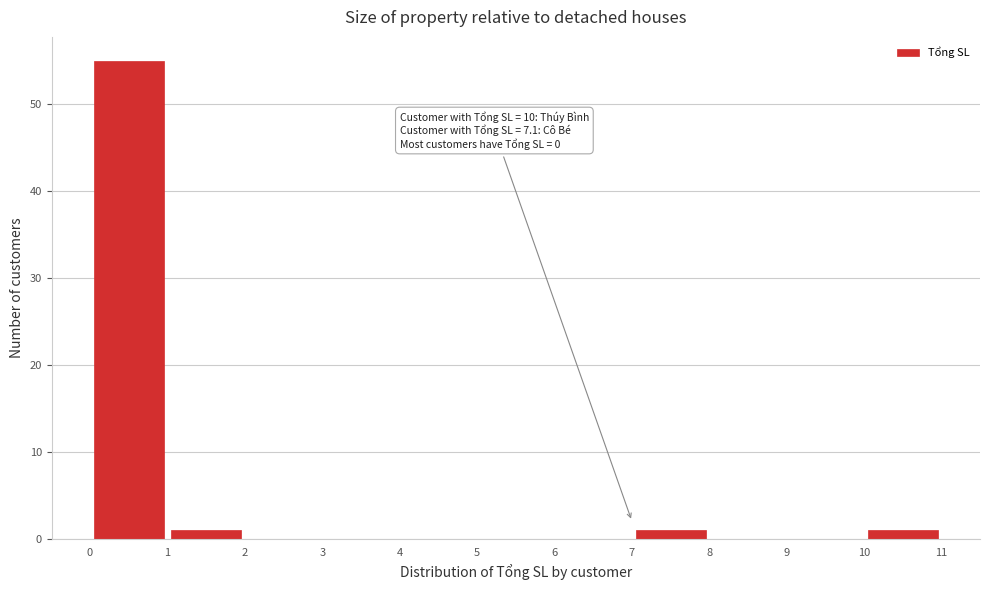

Which range on the x-axis has the tallest bar?

0 to 1